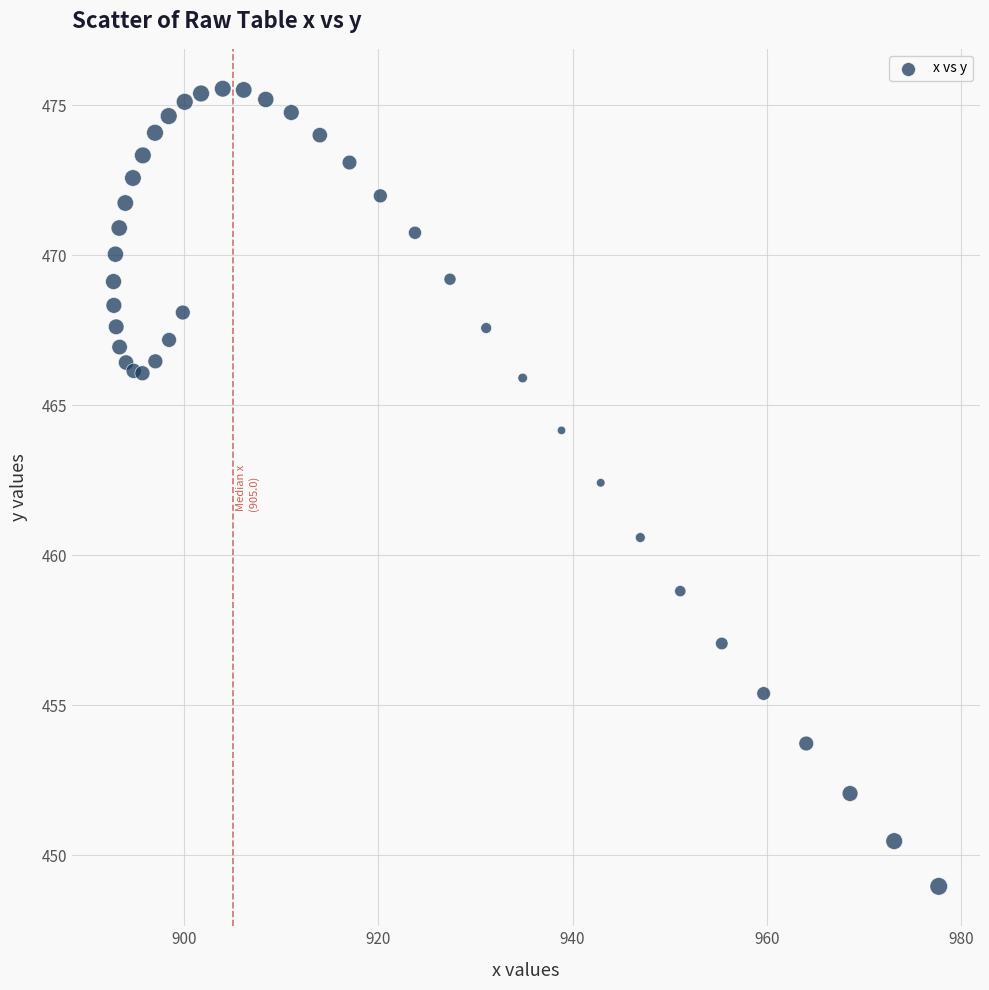

What Y value in the scatter plot is closest to 462?

462.4